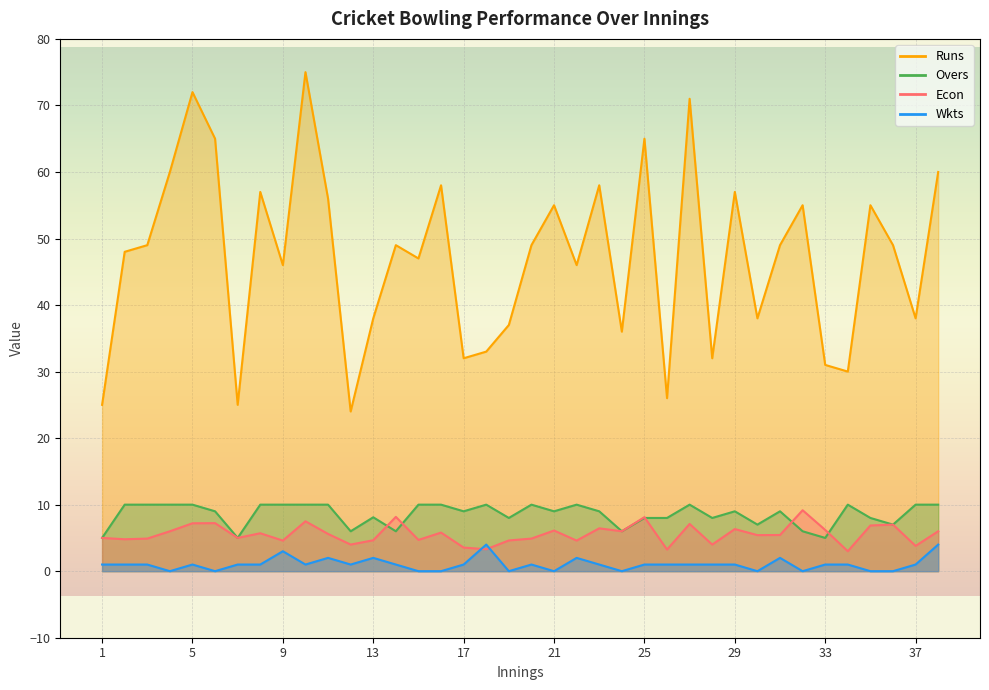

At which category does Econ reach its first local peak?

6